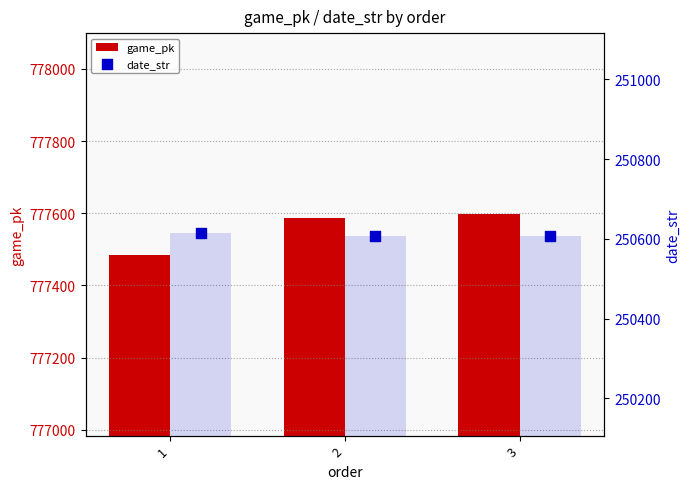

Which series has the widest spread of Y values?

game_pk